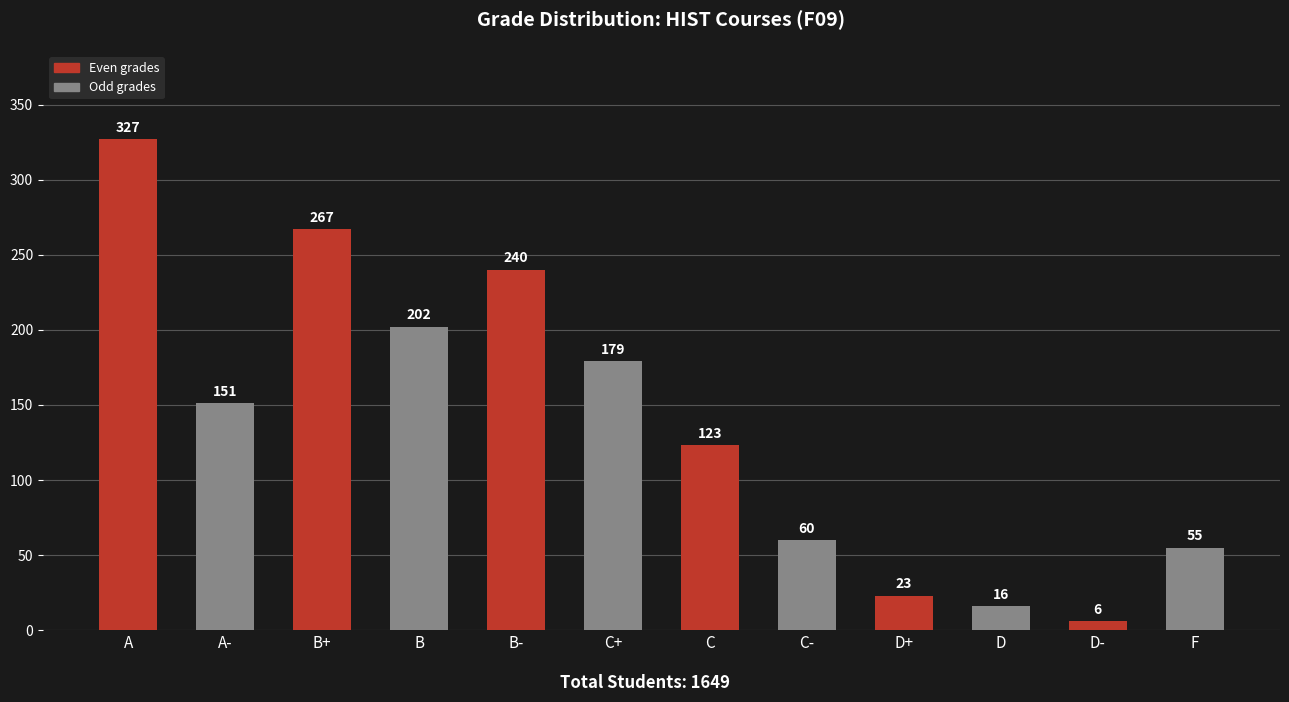

Rank the categories by value from highest to lowest.

A, B+, B-, B, C+, A-, C, C-, F, D+, D, D-